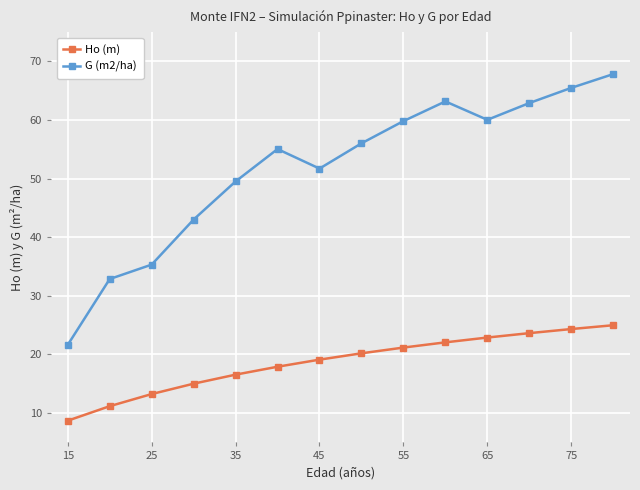

Which series has the largest total across all categories?

G (m2/ha)